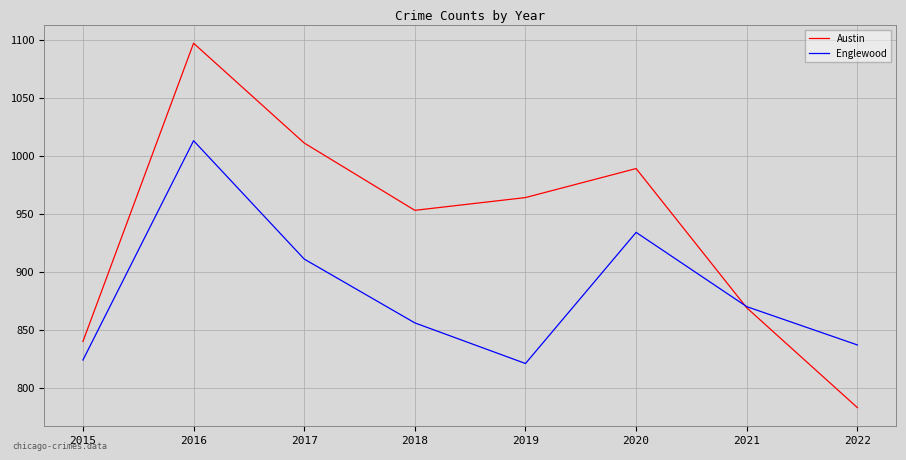

True or false: Austin and Englewood intersect in this chart.

True